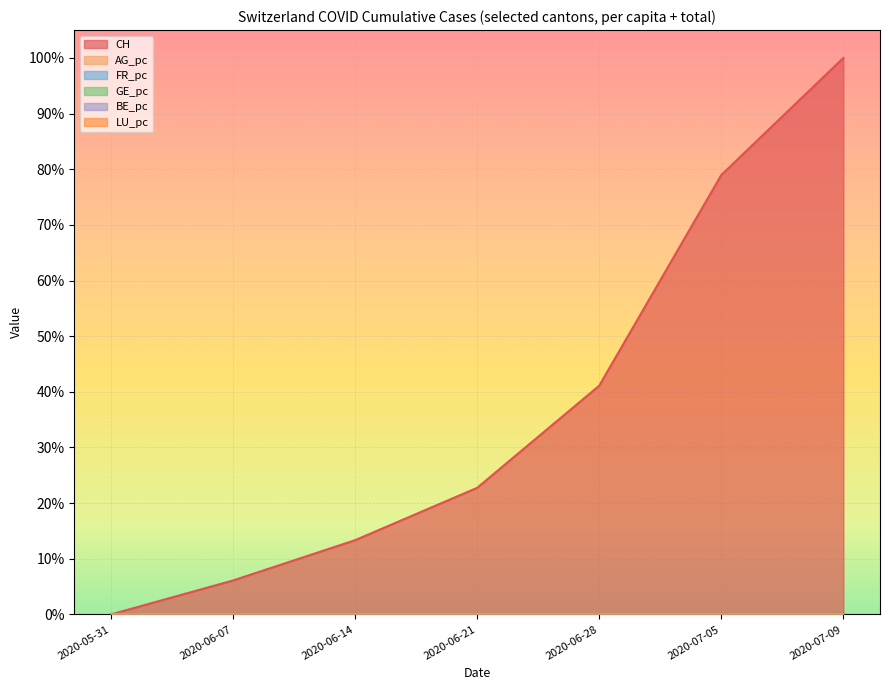

The value of BE_pc at 2020-07-09 is 0.0. True or false?

True